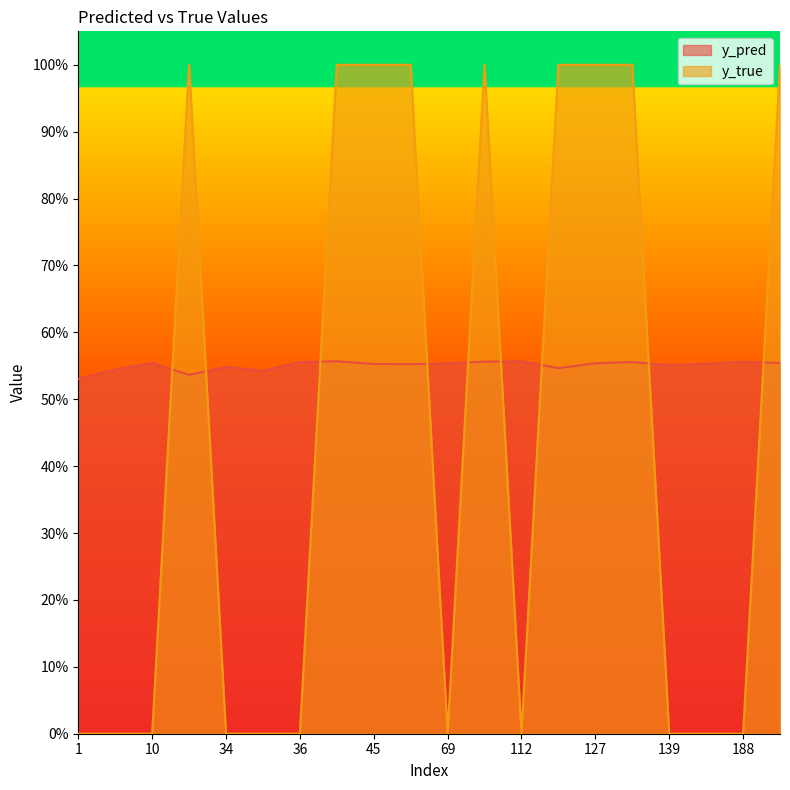

The y_pred series shows 0.5 at 1. True or false?

True